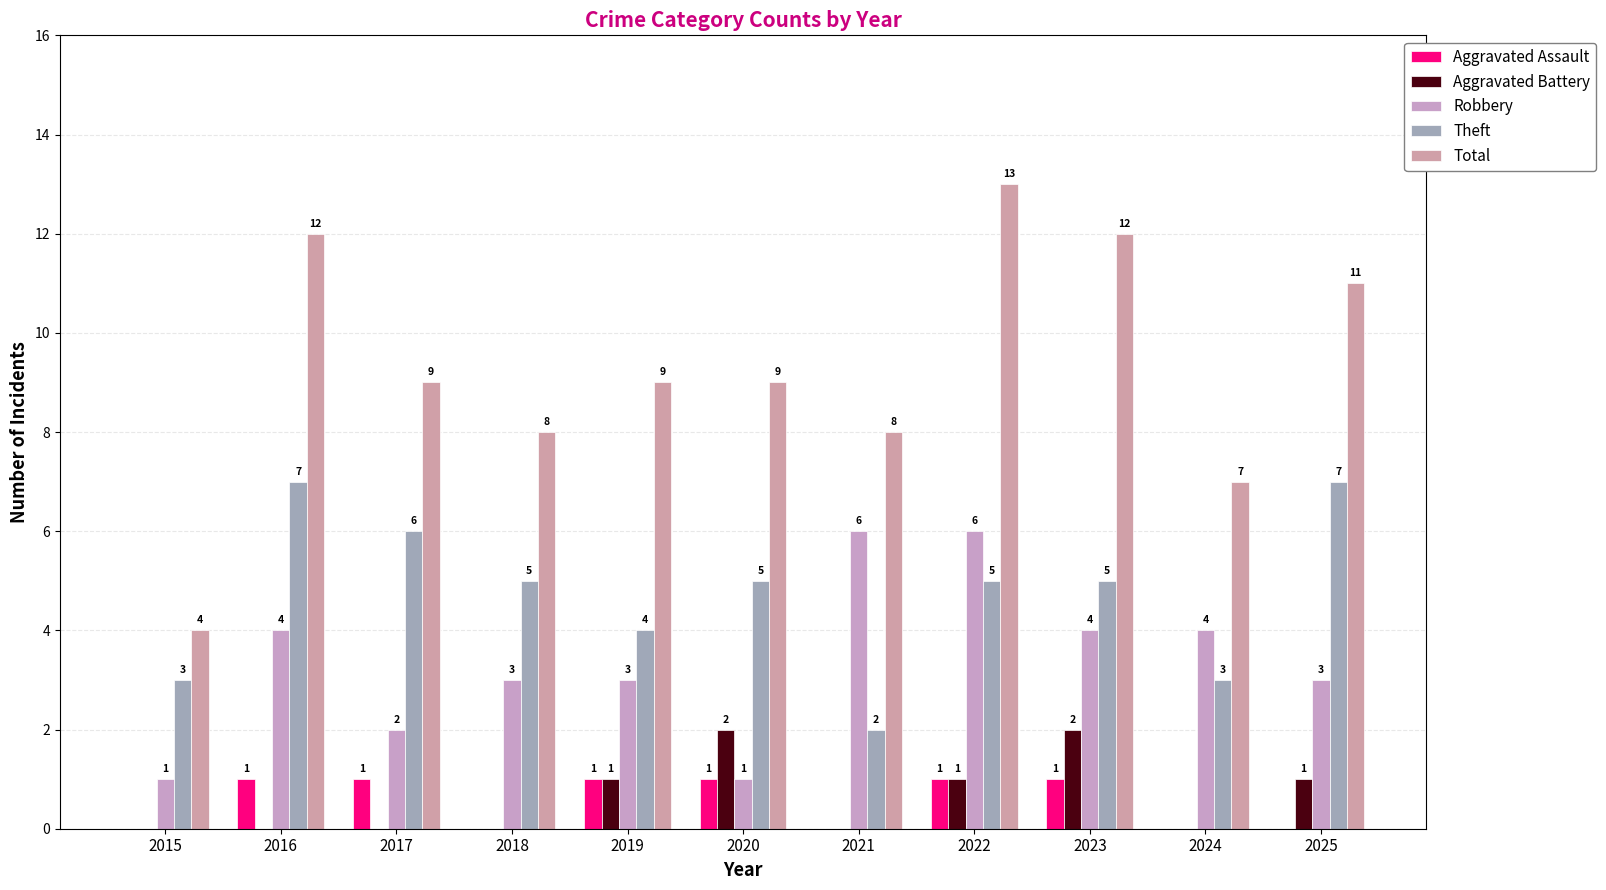

How many series are shown in this chart?

5